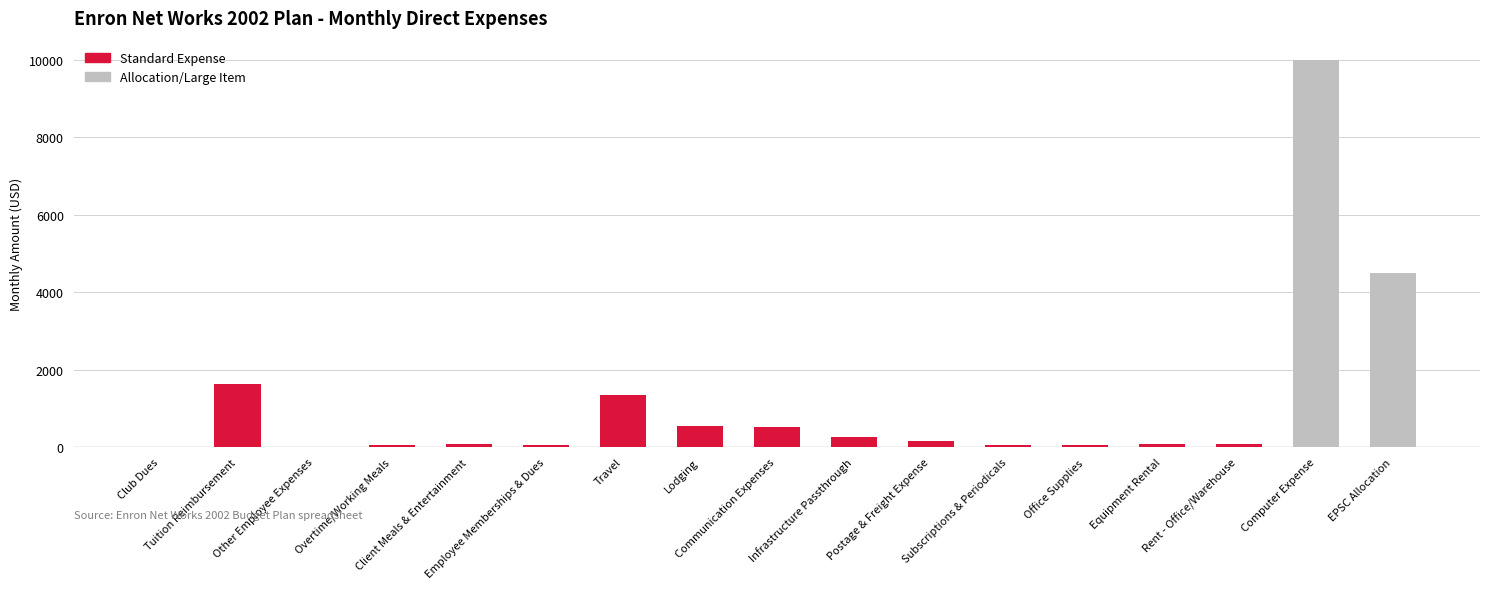

What is the sum of all values?

19338